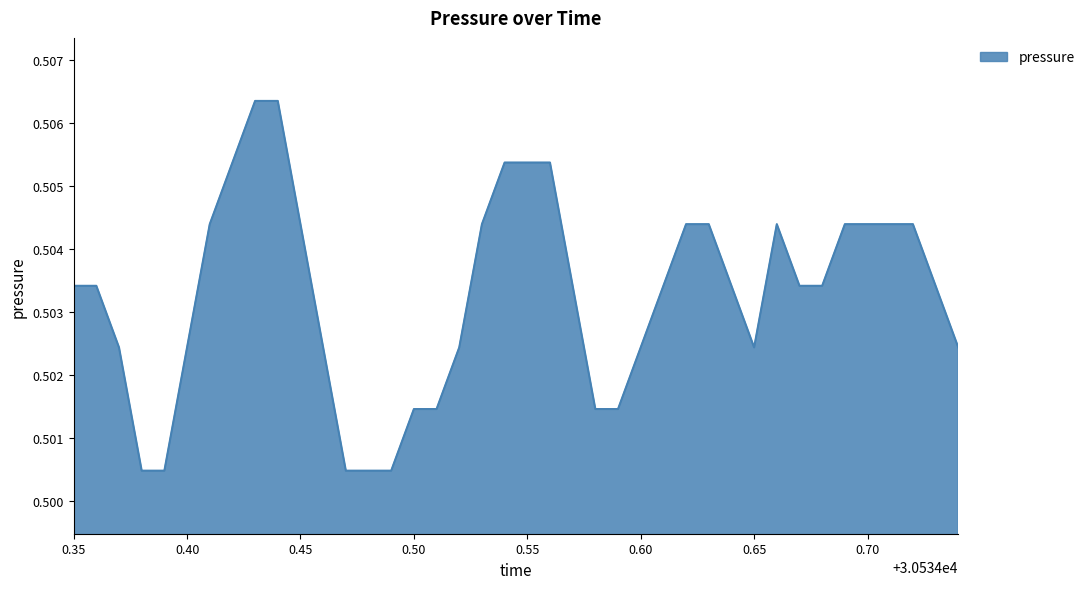

True or false: the data has more than 0 interior local peaks.

True